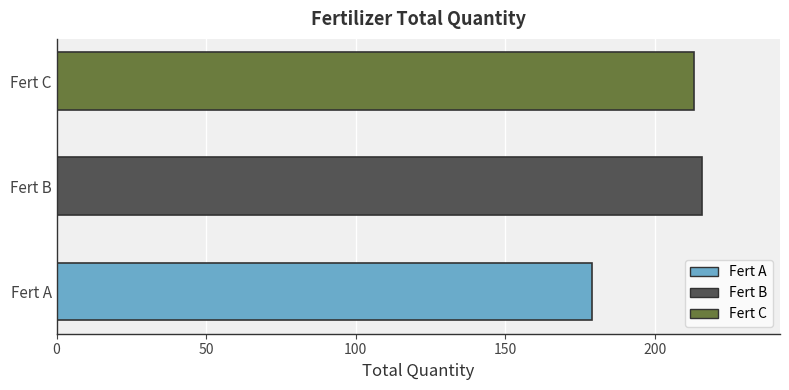

Approximately how many times larger is the value at Fert A compared to Fert B?

0.8